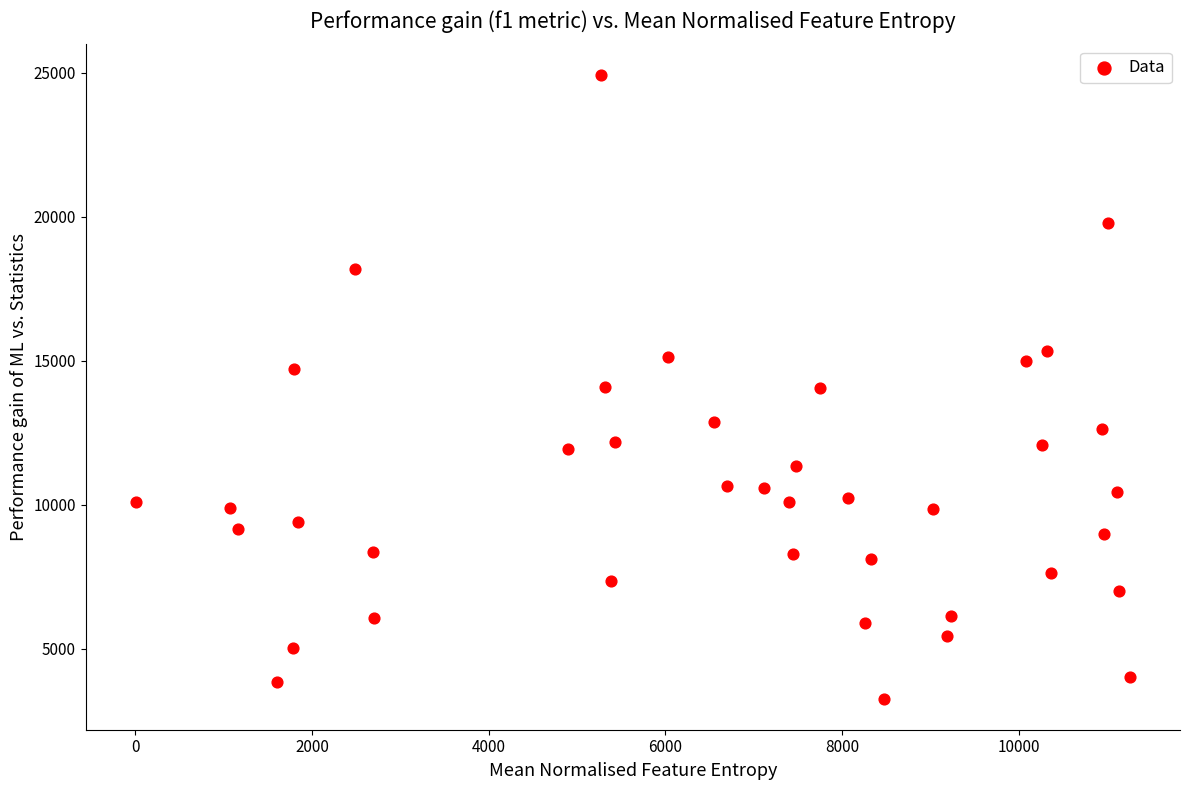

What is the range of X values (max minus min)?

11263.0